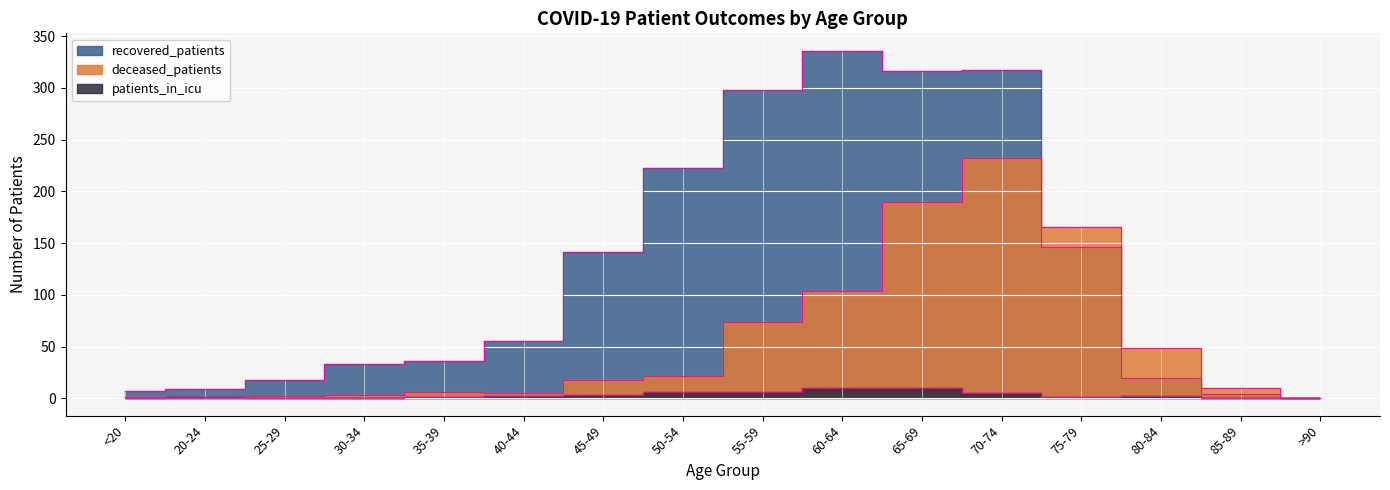

How many lines are shown in the chart?

3